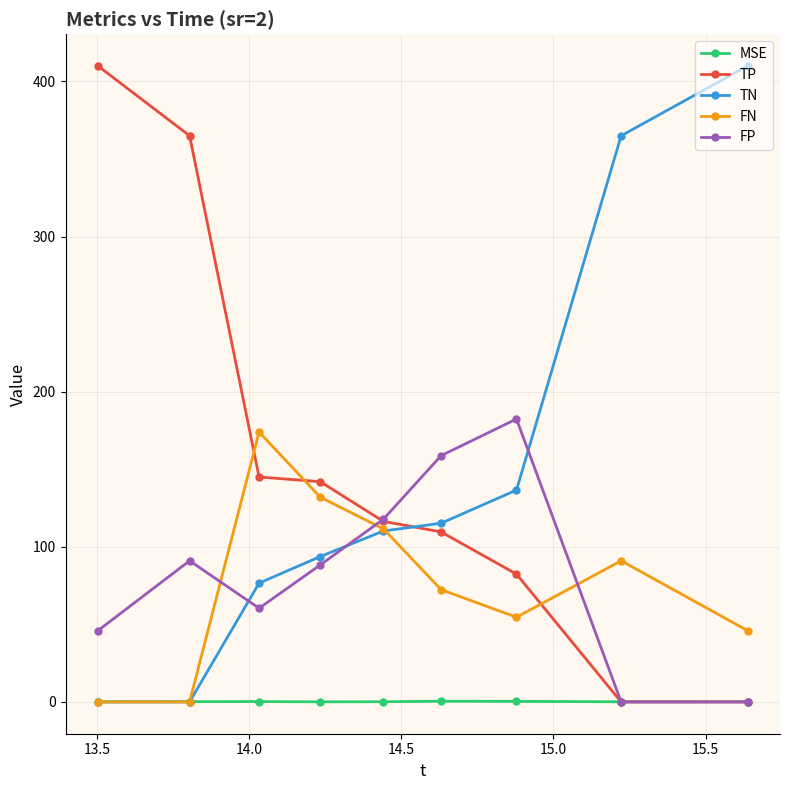

True or false: TP and TN cross at least once.

True